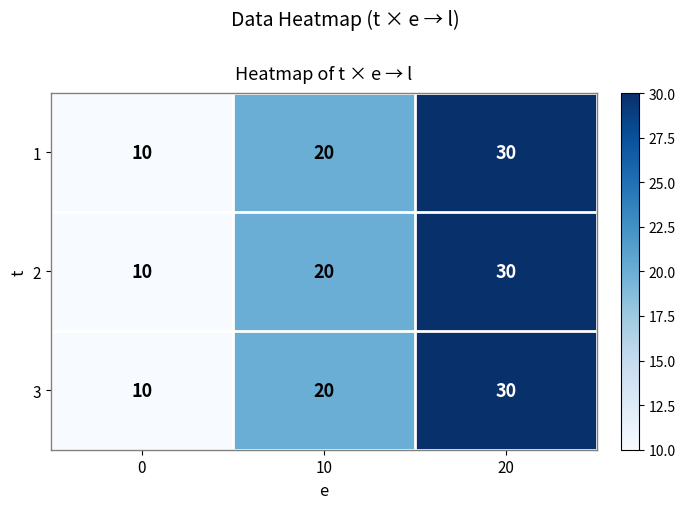

Reading left to right, list all the values displayed in this chart.

1: 0=10	10=20	20=30
2: 0=10	10=20	20=30
3: 0=10	10=20	20=30